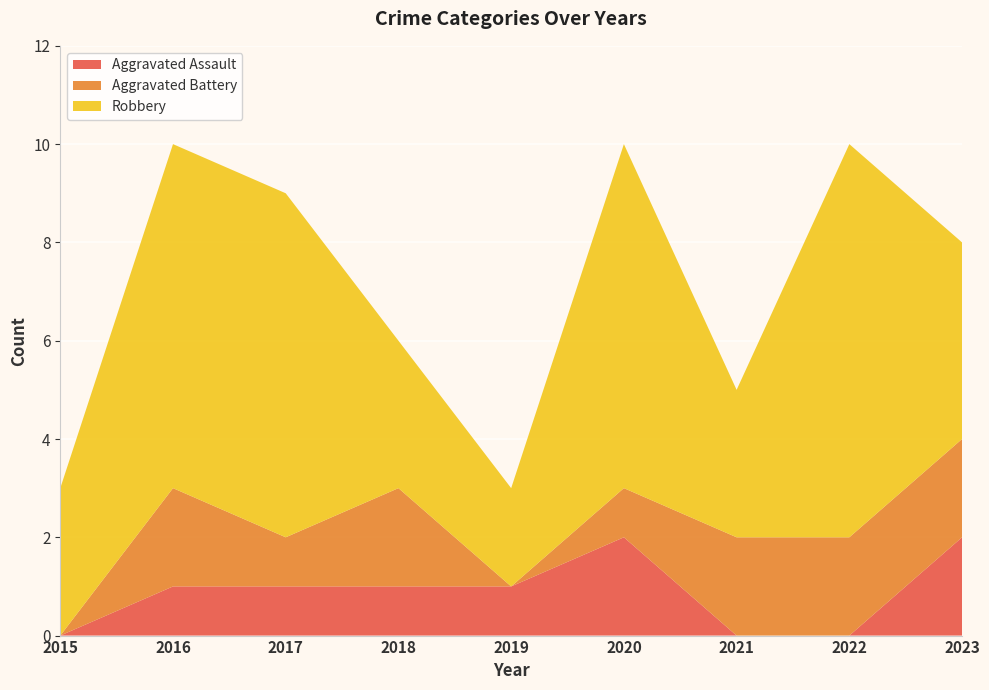

Reading left to right, transcribe all the data shown in this chart.

Aggravated Assault: 0	1	1	1	1	2	0	0	2
Aggravated Battery: 0	2	1	2	0	1	2	2	2
Robbery: 3	7	7	3	2	7	3	8	4